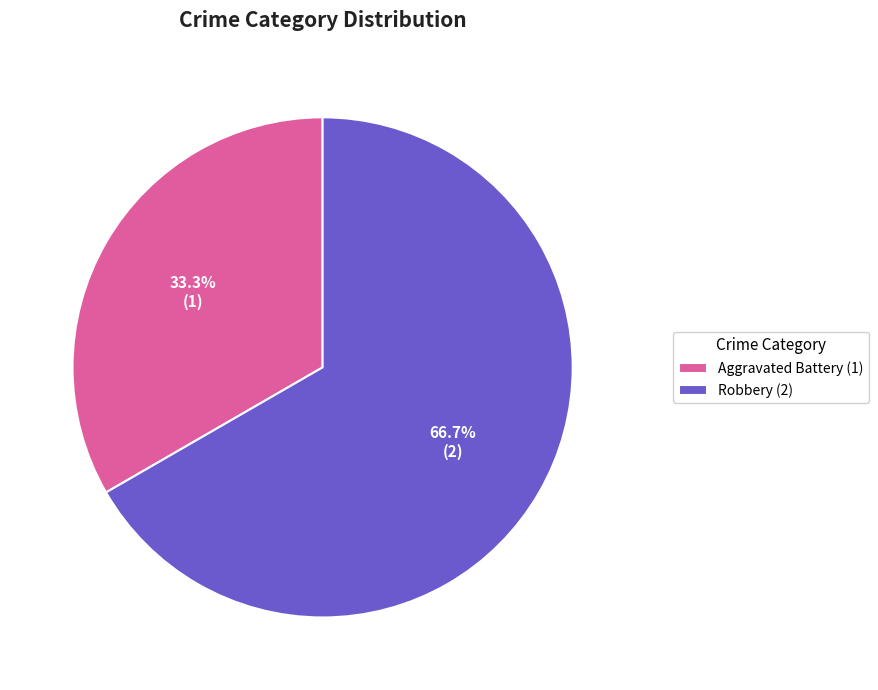

Which has a higher value, Robbery or Aggravated Battery?

Robbery